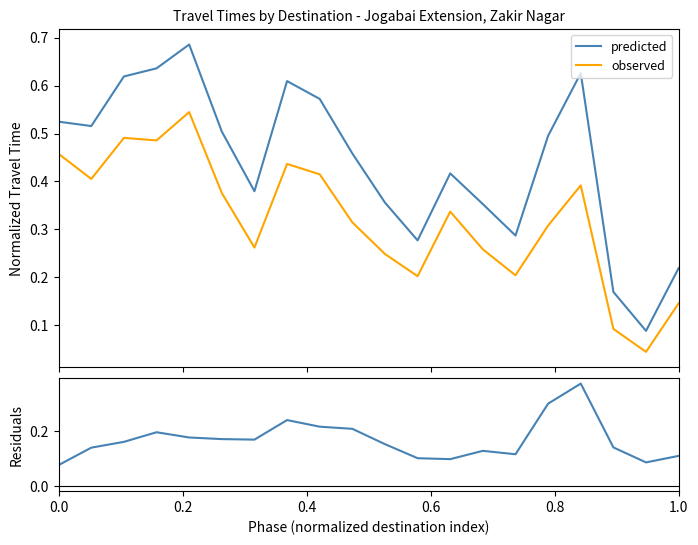

True or false: predicted and observed cross at least once.

False